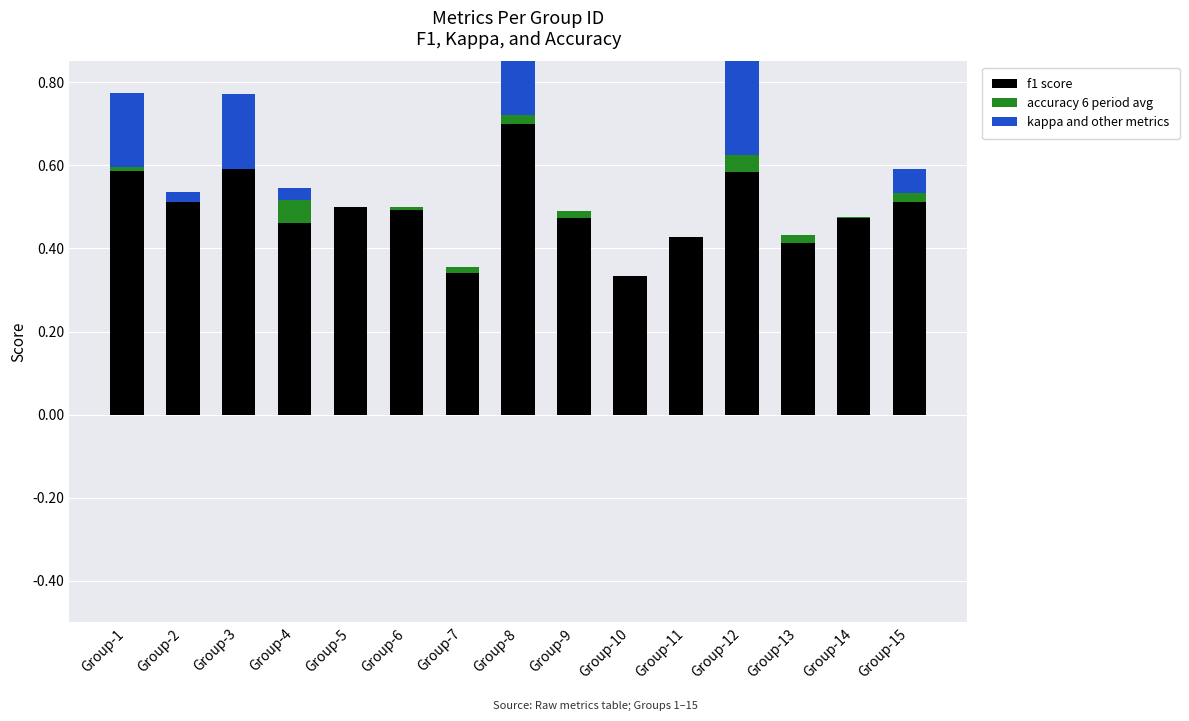

What are all the series names shown in the legend?

f1 score, accuracy 6 period avg, kappa and other metrics